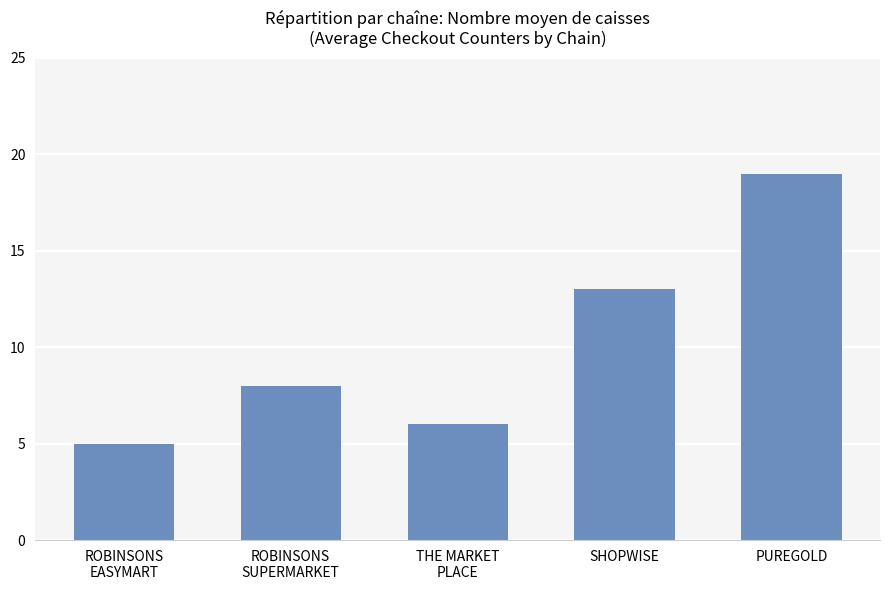

Does the chart contain any negative values?

No